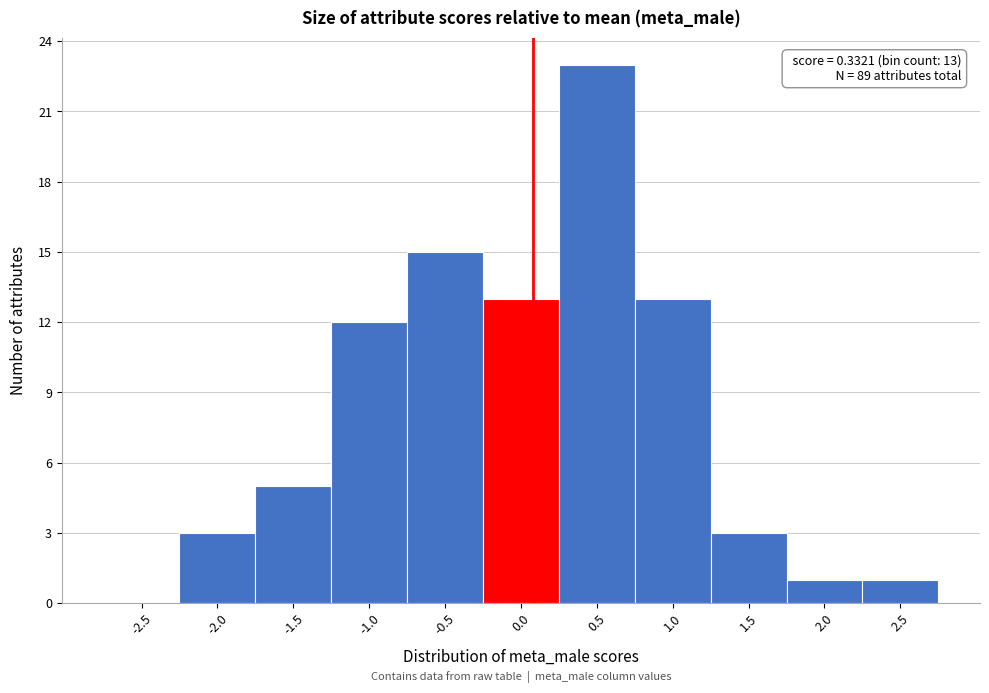

Reading right to left, extract all data points from this chart.

2.5=1	2.0=1	1.5=3	1.0=13	0.5=23	0.0=13	-0.5=15	-1.0=12	-1.5=5	-2.0=3	-2.5=0